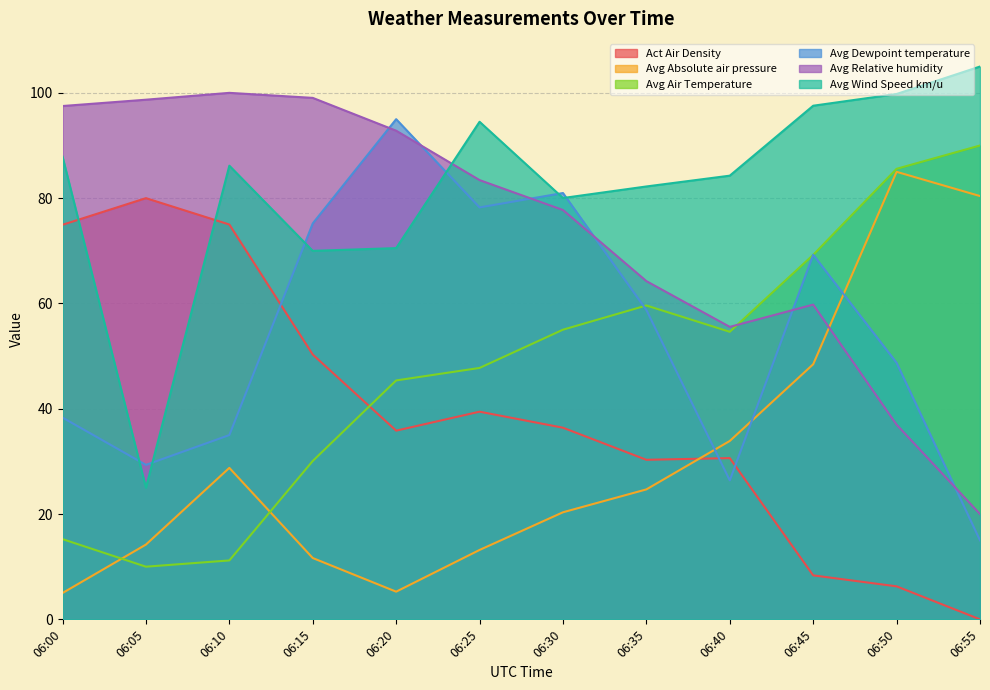

At which label does Avg Relative humidity reach its minimum?

06:55